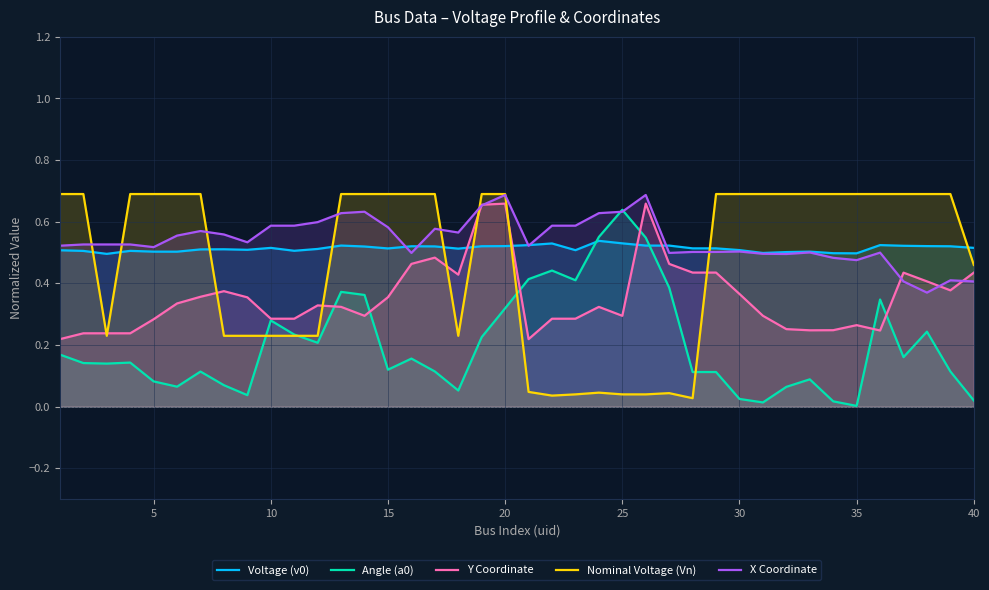

Does the chart have visible grid lines?

Yes